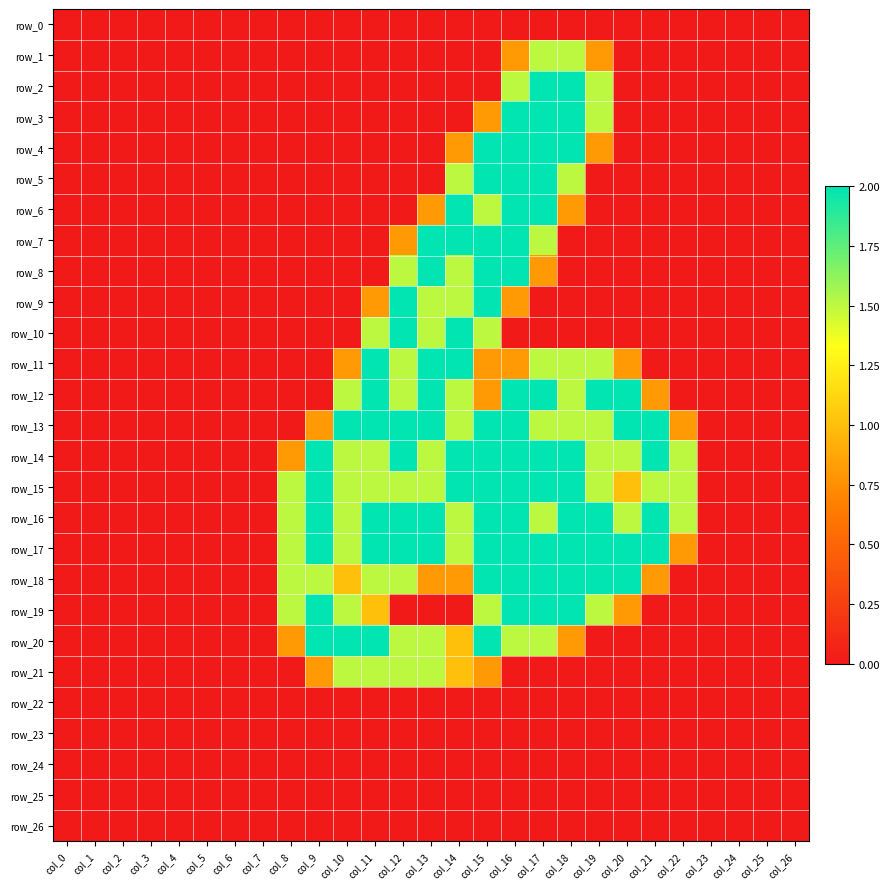

How many distinct data groups are displayed?

27